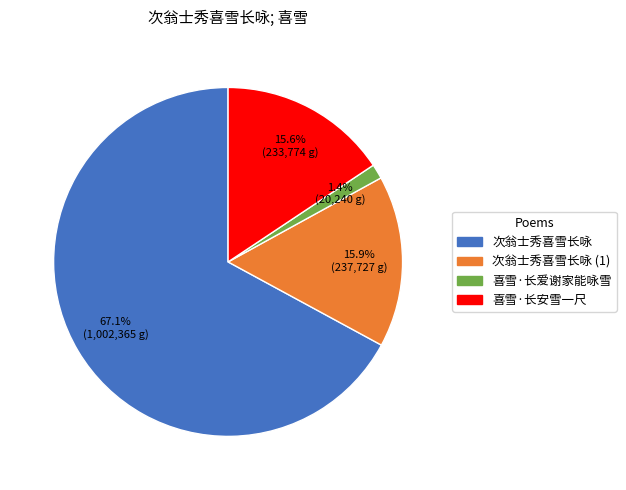

How many segments does this pie chart have?

4